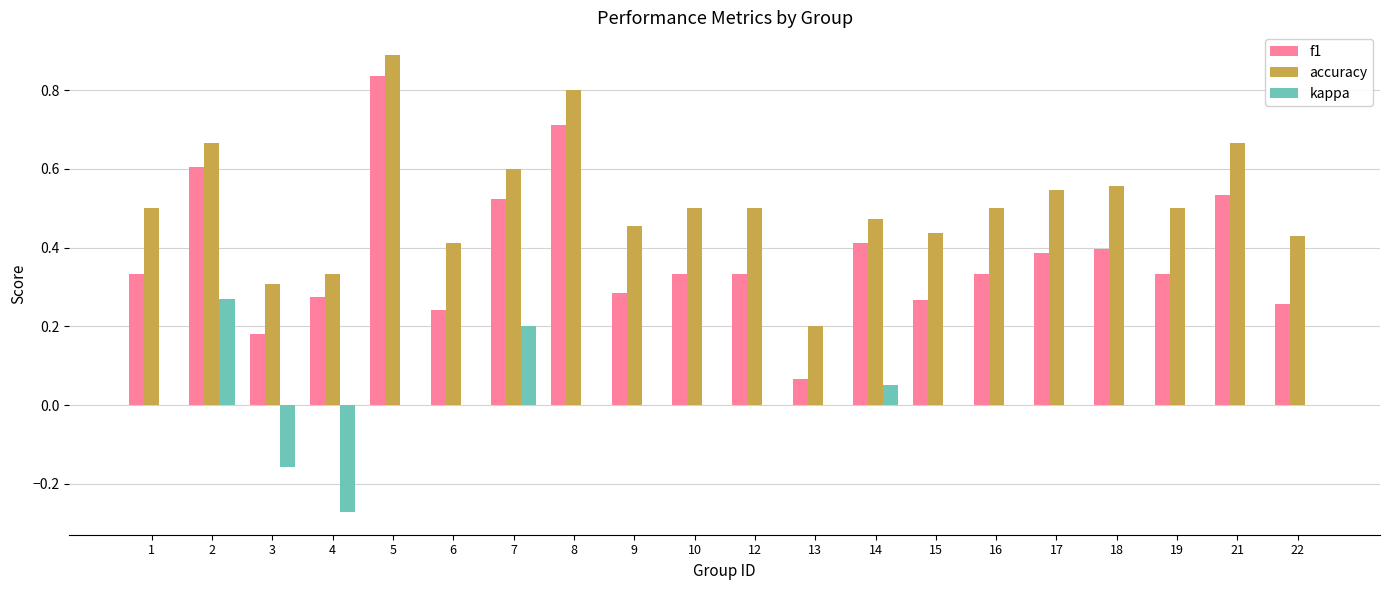

Which series changed the most between 3 and 19?

accuracy